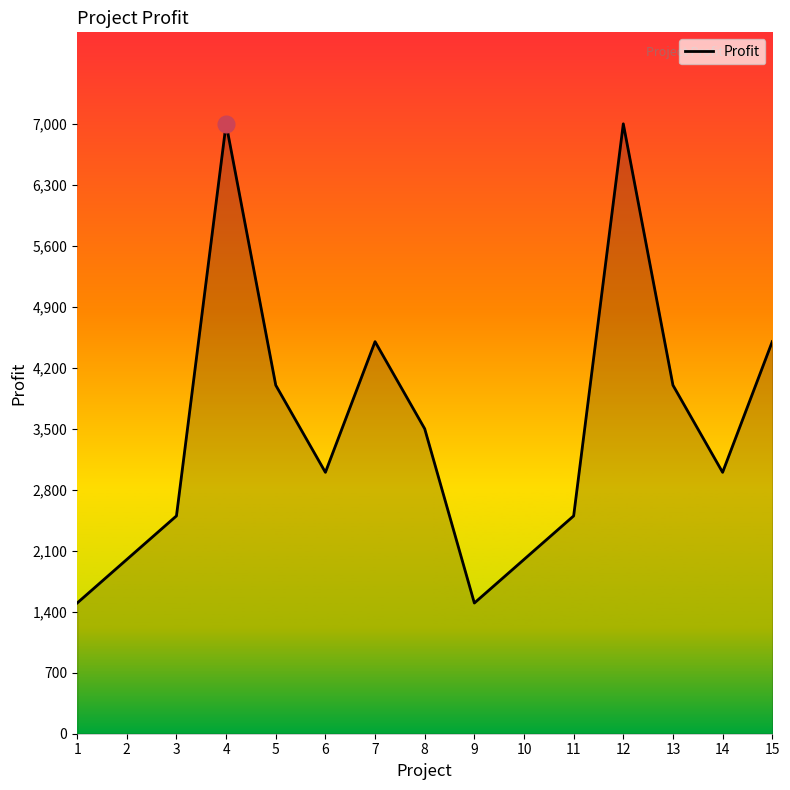

Between 2 and 14, which is larger?

14